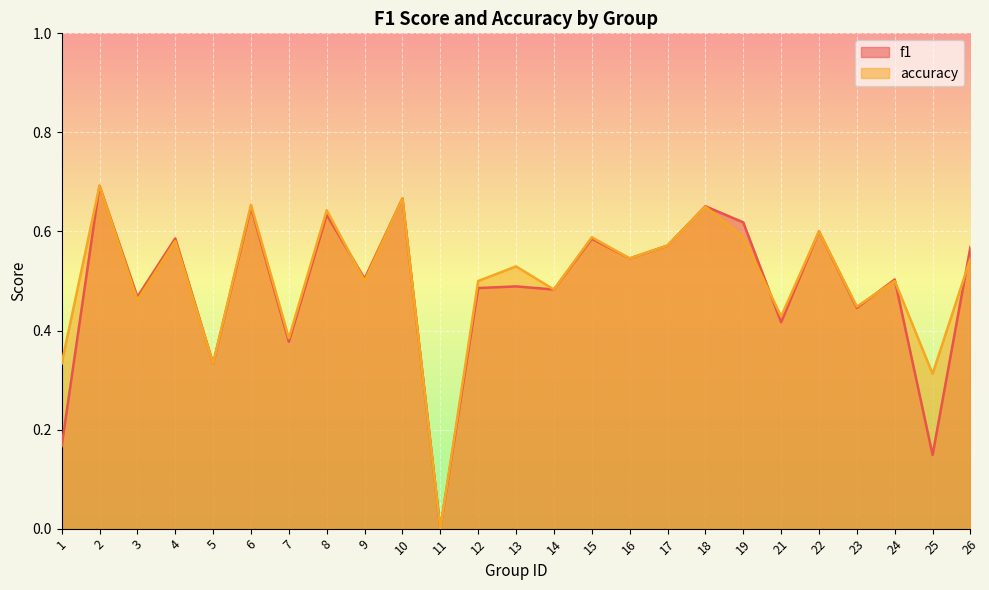

List the series in order of their overall mean, lowest first.

f1, accuracy